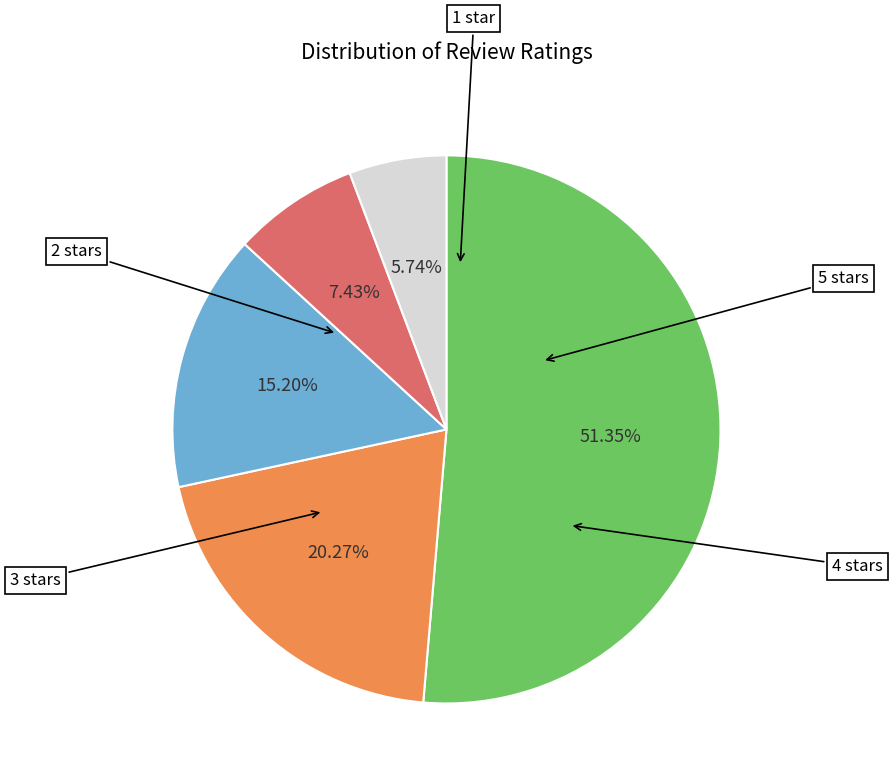

Which slice is the smallest?

1.0 out of 5 stars